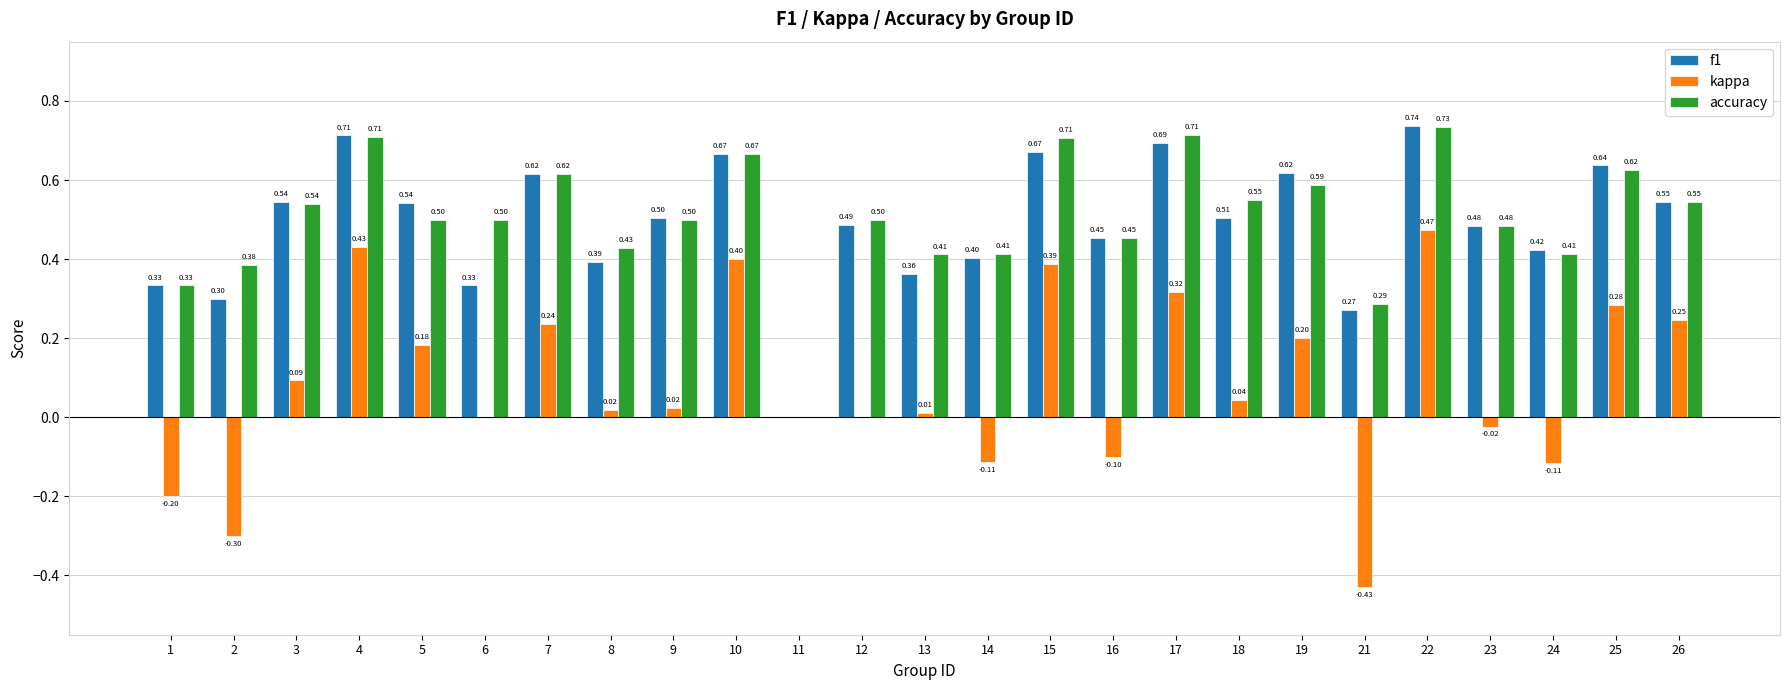

What are all the series names shown in the legend?

f1, kappa, accuracy